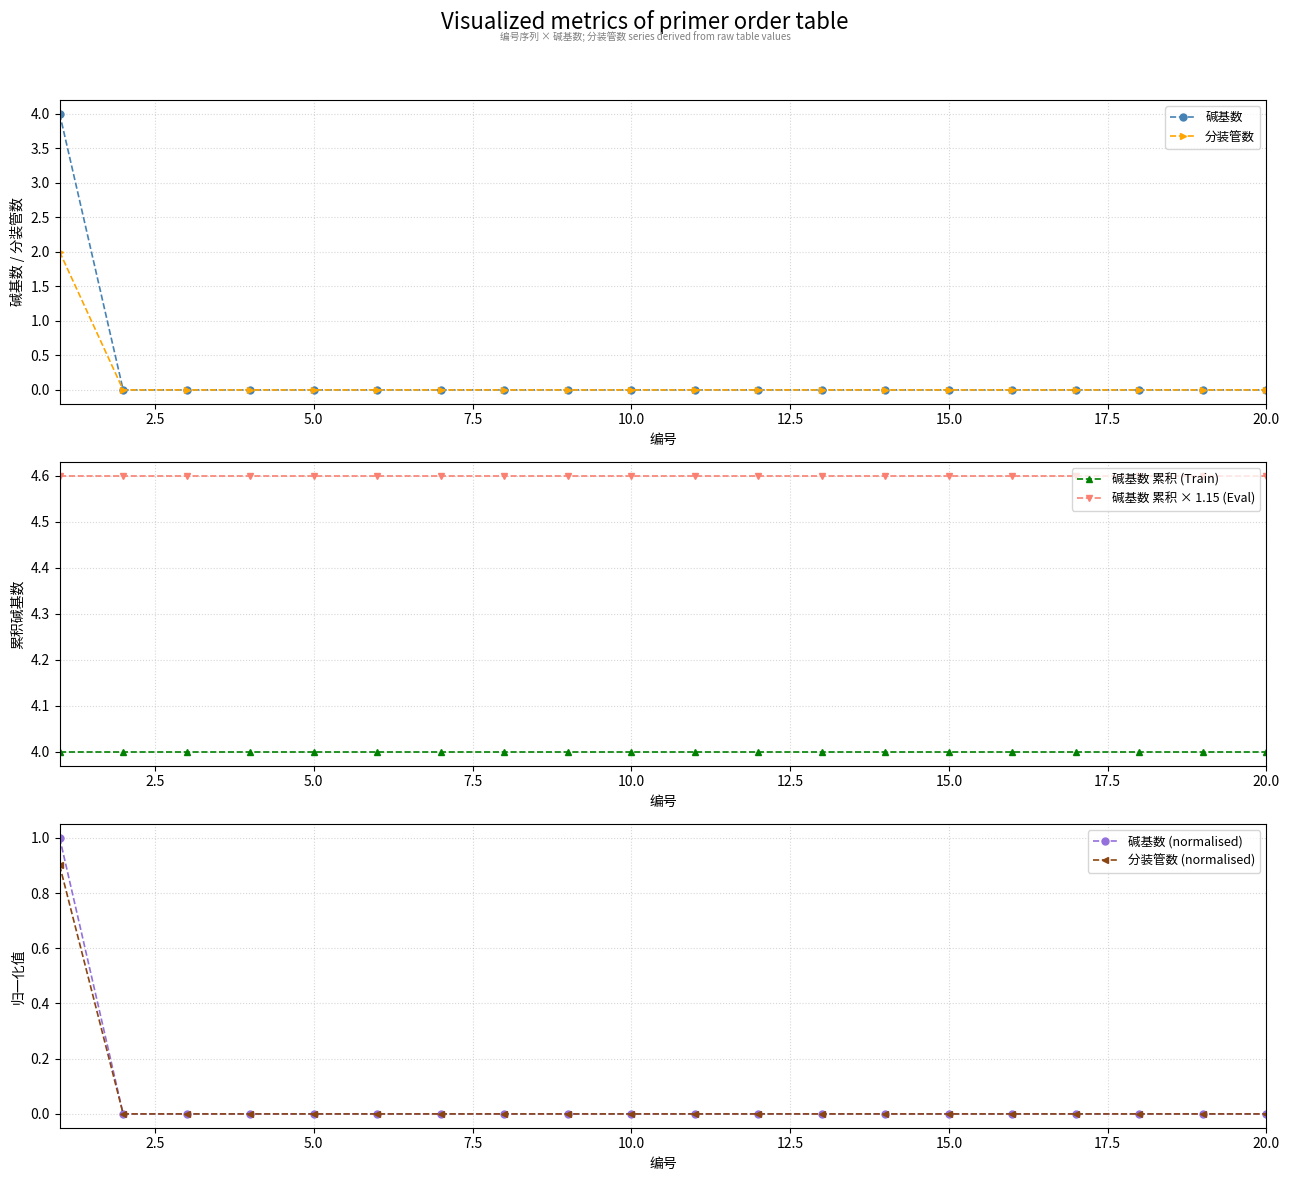

True or false: 分装管数 has a value of 0 at 15.0.

True